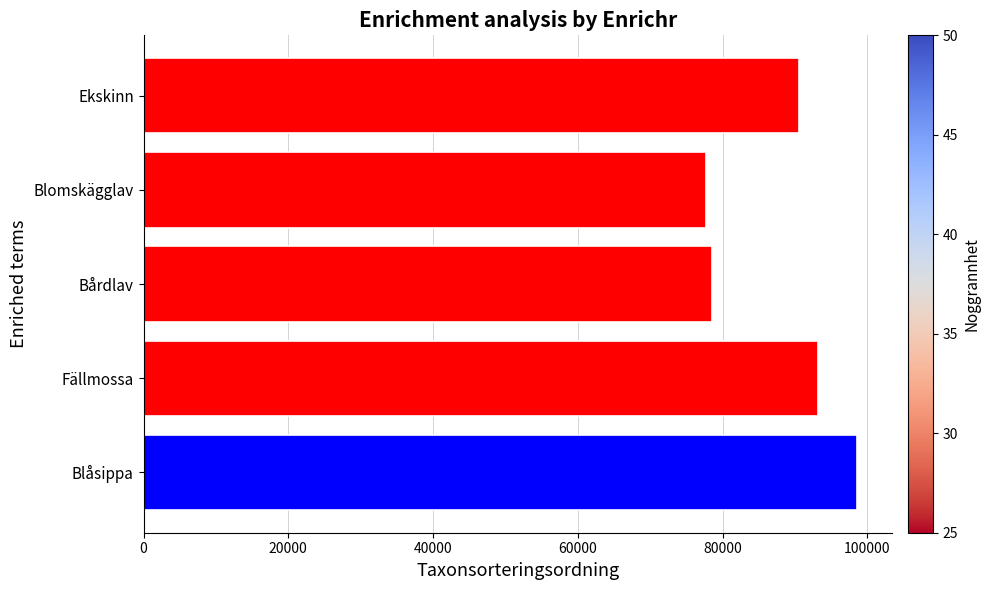

The value at Fällmossa is 40207. True or false?

False